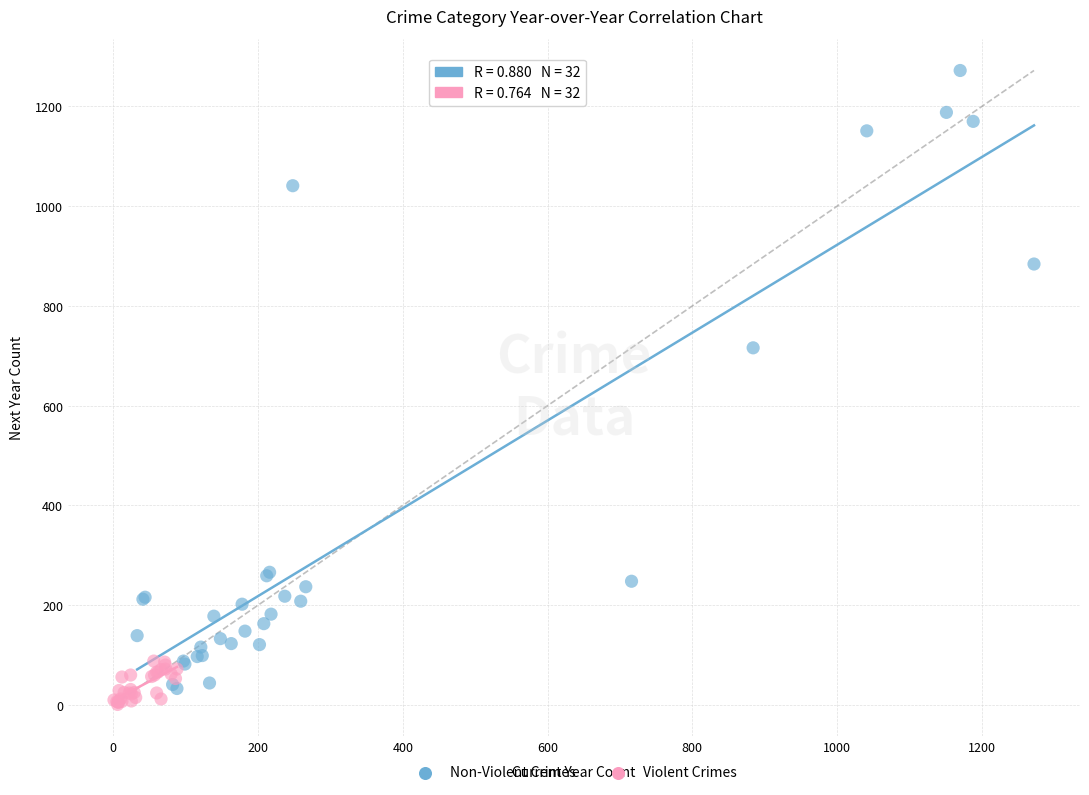

What are all the series names shown in the legend?

Non-Violent Crimes, Violent Crimes